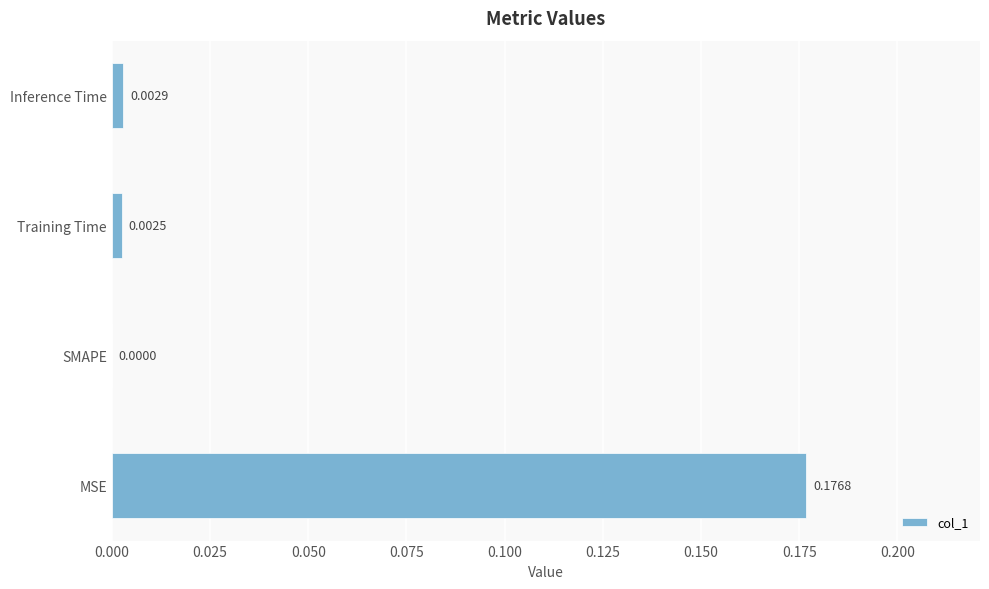

How many positive values are there?

3